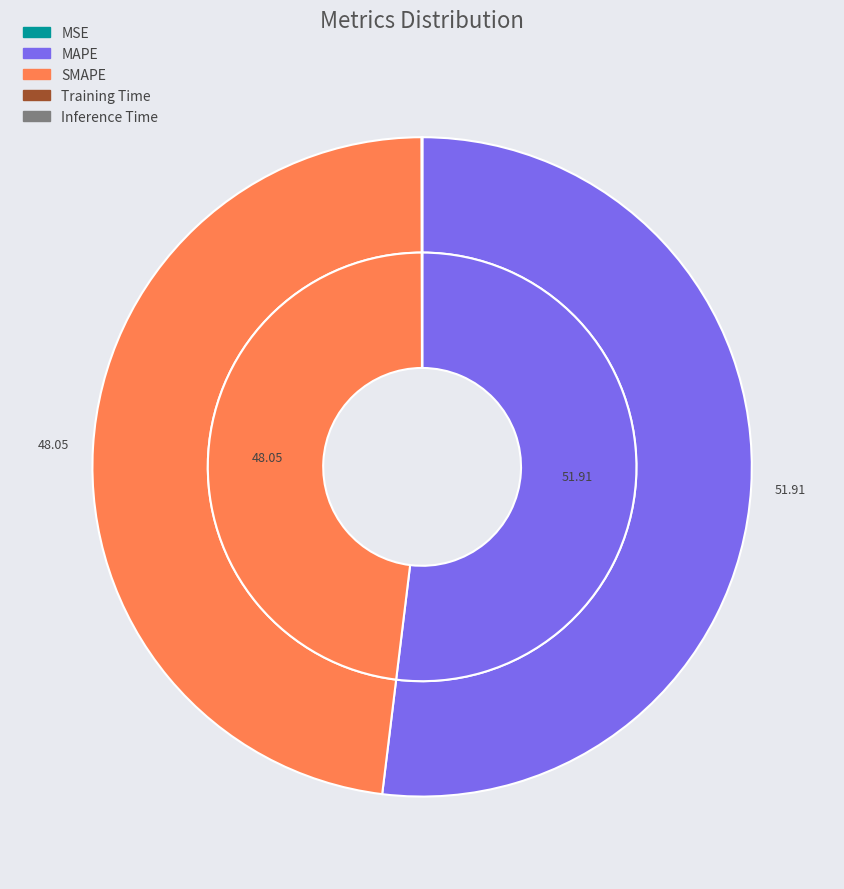

Is it true that MSE is 0% of the pie?

True